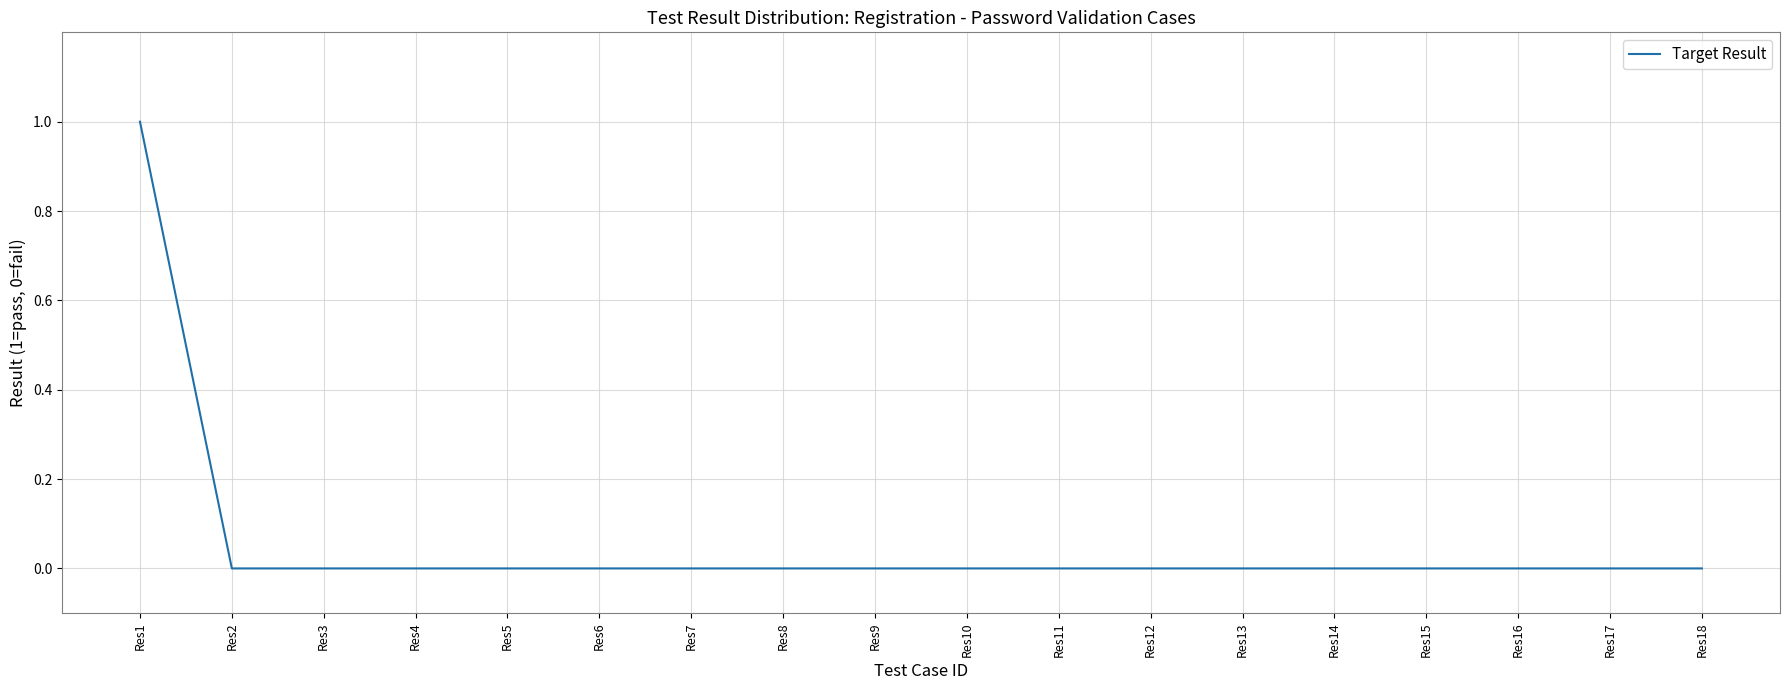

Reading right to left, extract all data points from this chart.

0	0	0	0	0	0	0	0	0	0	0	0	0	0	0	0	0	1